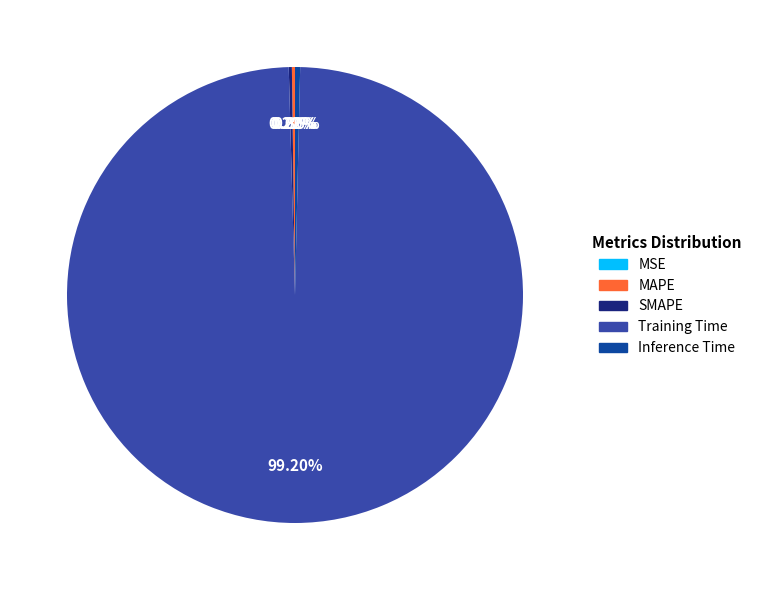

Which category has the biggest portion of the pie?

Training Time